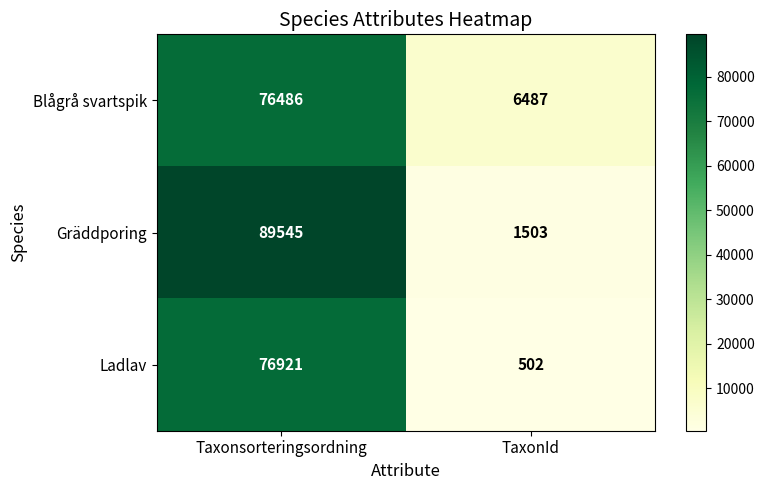

Is it true that Ladlav equals 141 at TaxonId?

False